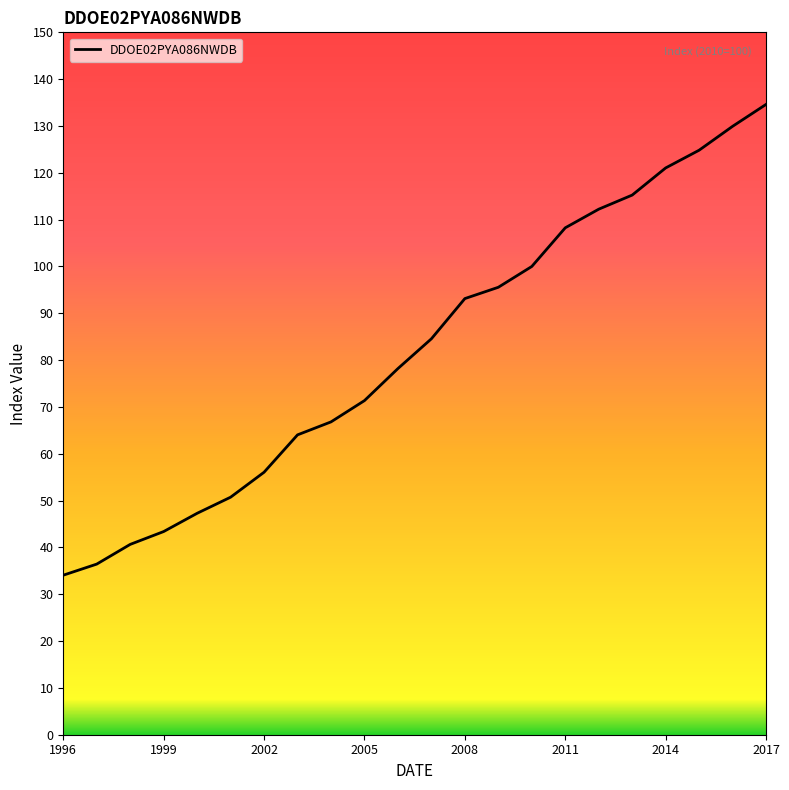

What is the difference between the maximum and minimum values?

100.5